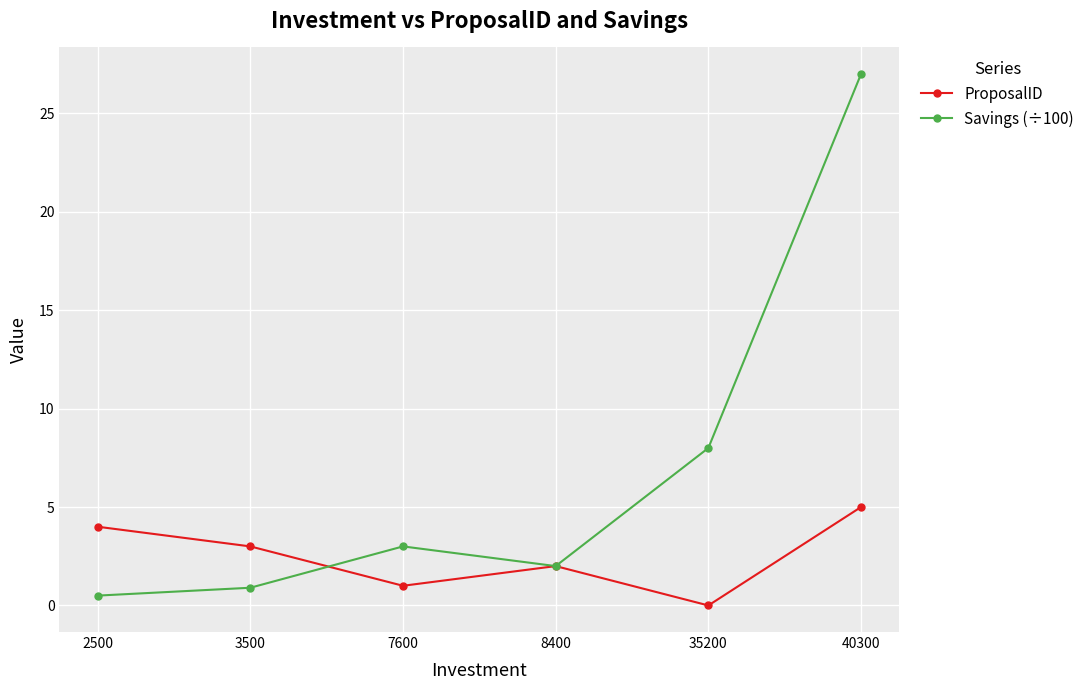

What is the sum of all ProposalID values?

15.0